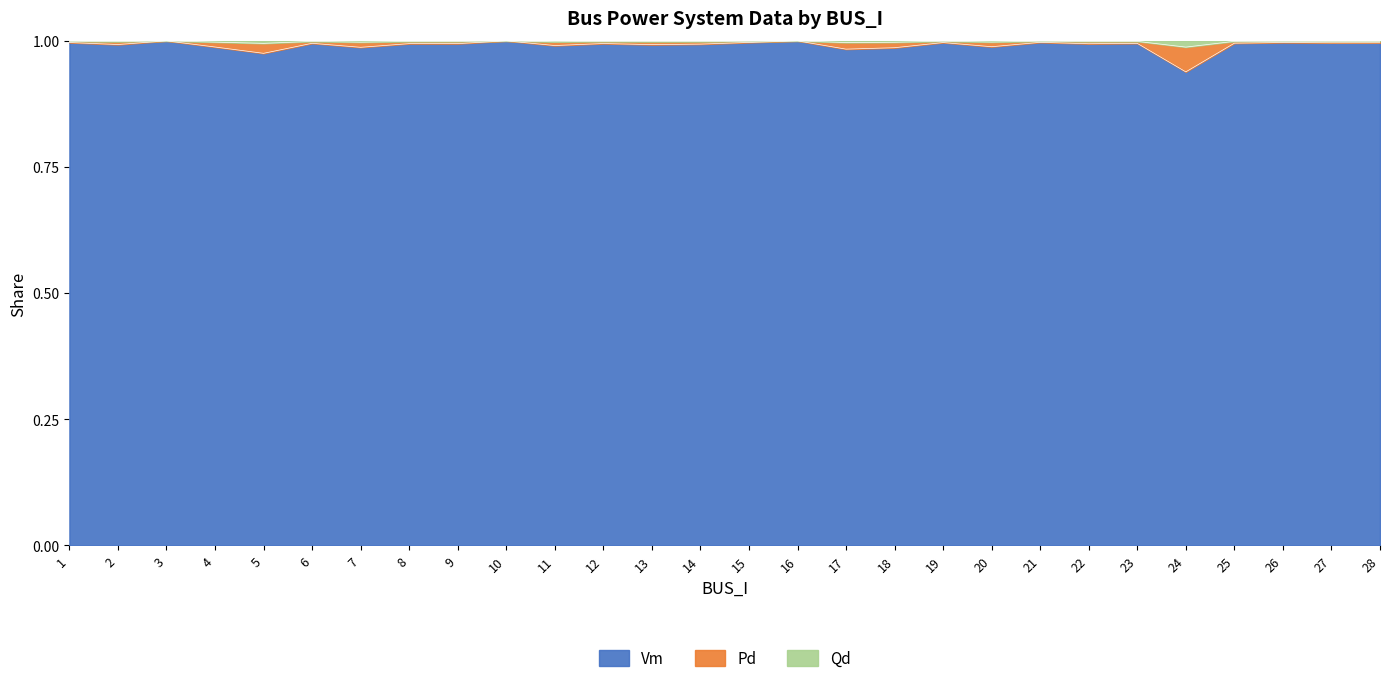

True or false: Qd has a value of 1.0 at 7.

True